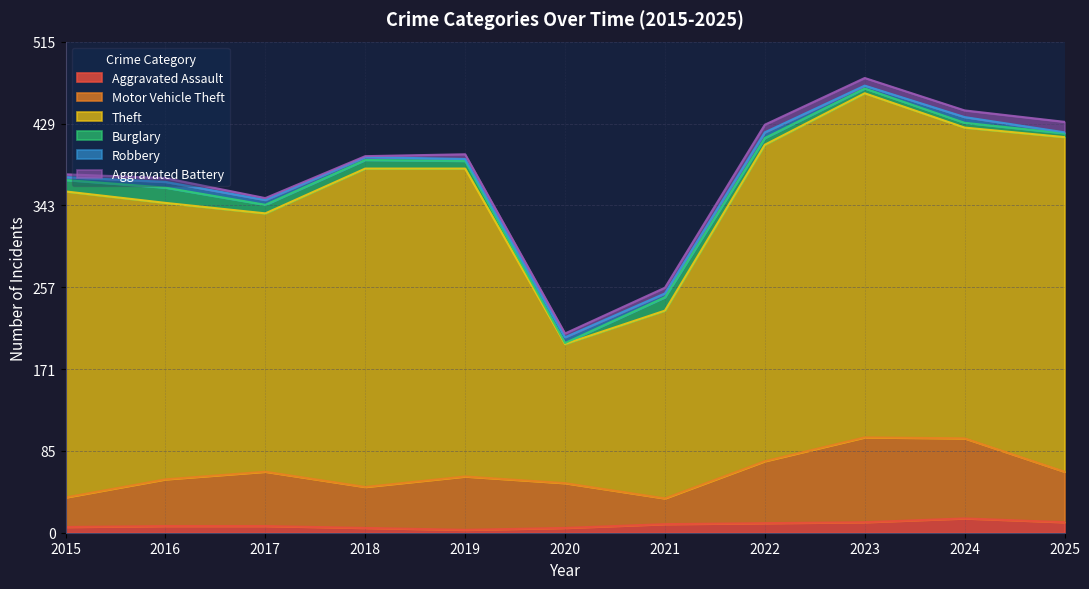

True or false: Theft and Aggravated Battery intersect in this chart.

False